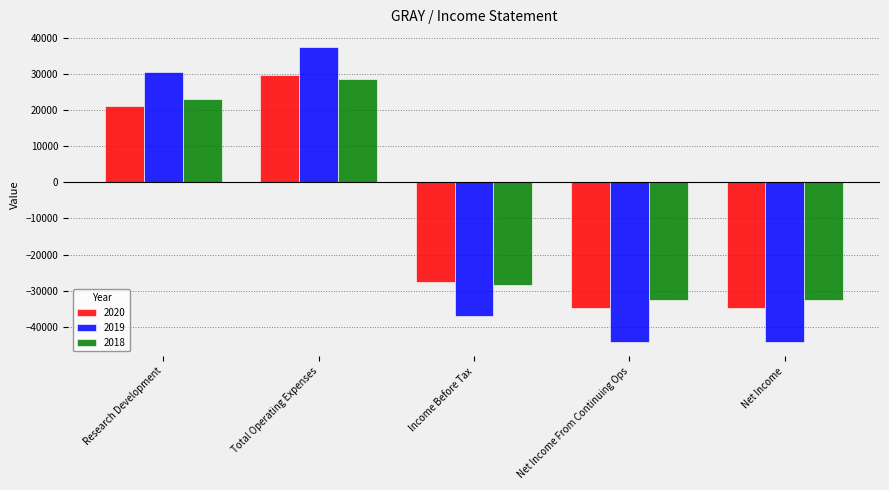

At which label does 2019 first exceed -37000?

Research Development